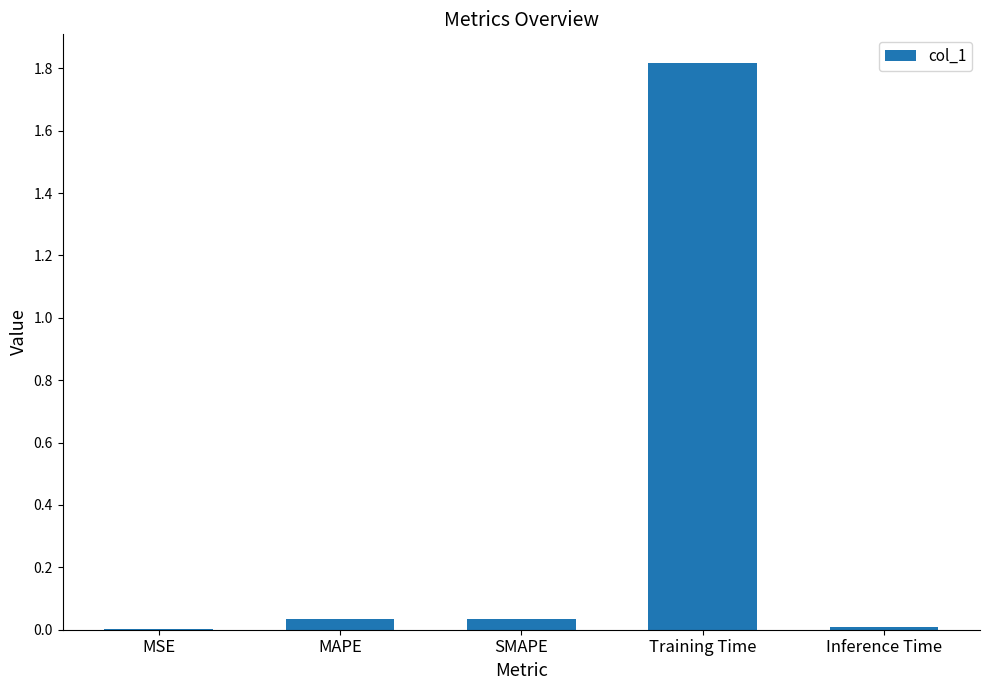

Is it true that the value at MAPE is 0.1?

False